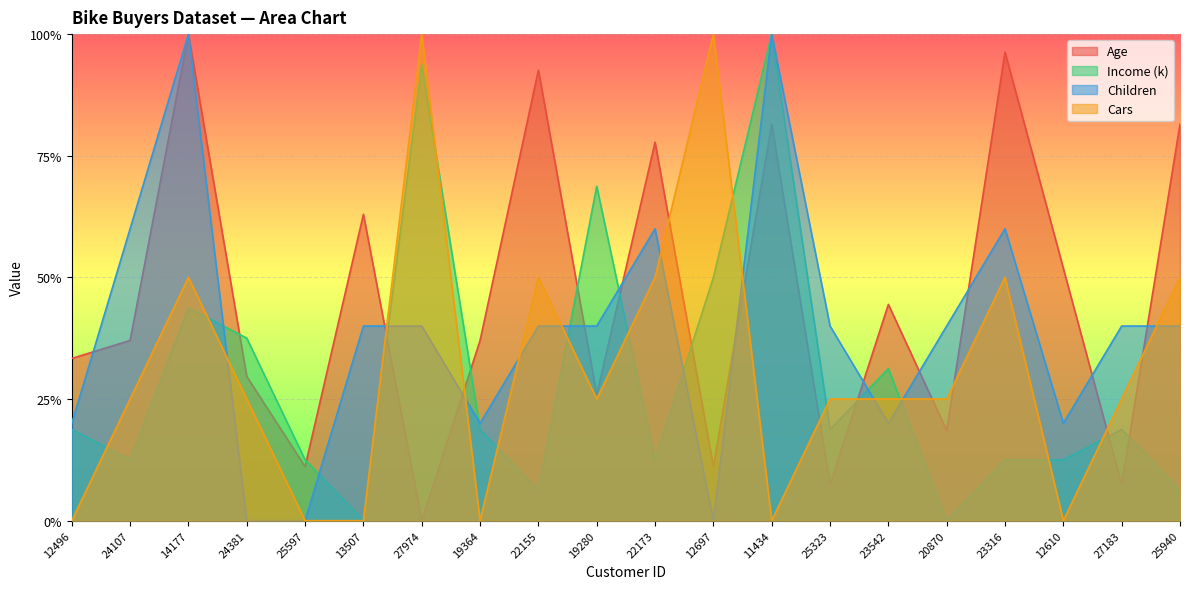

The value of Cars at 12610 is 0.7. True or false?

False